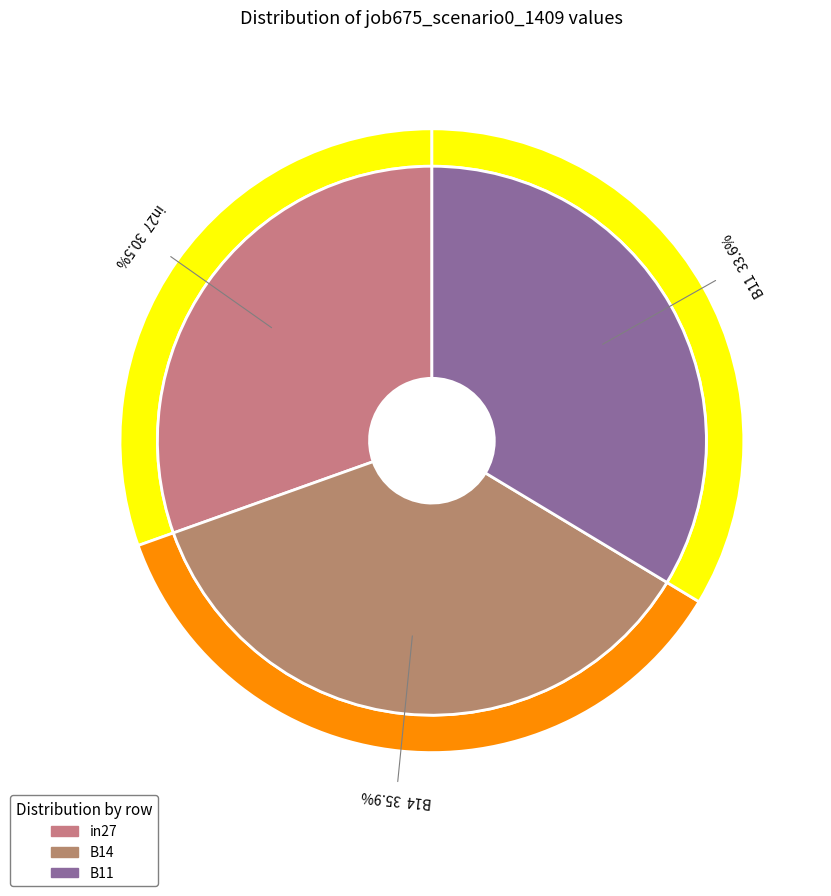

Between B14 and B11, which is larger?

B14